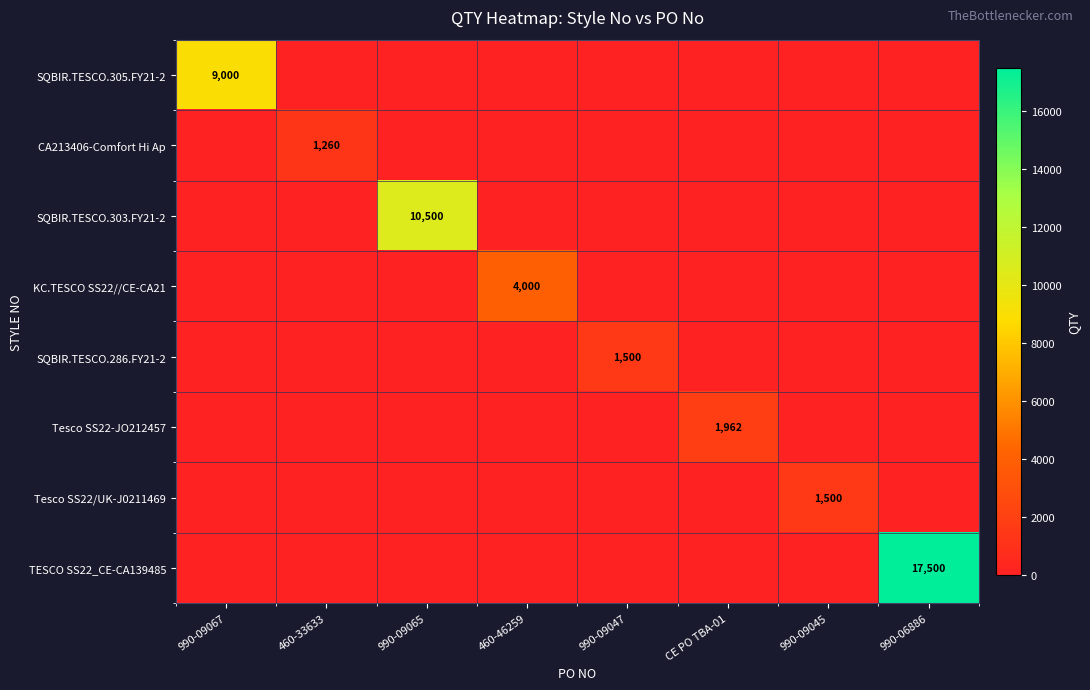

True or false: SQBIR.TESCO.303.FY21-2 has a value of 10500 at 990-09065.

True